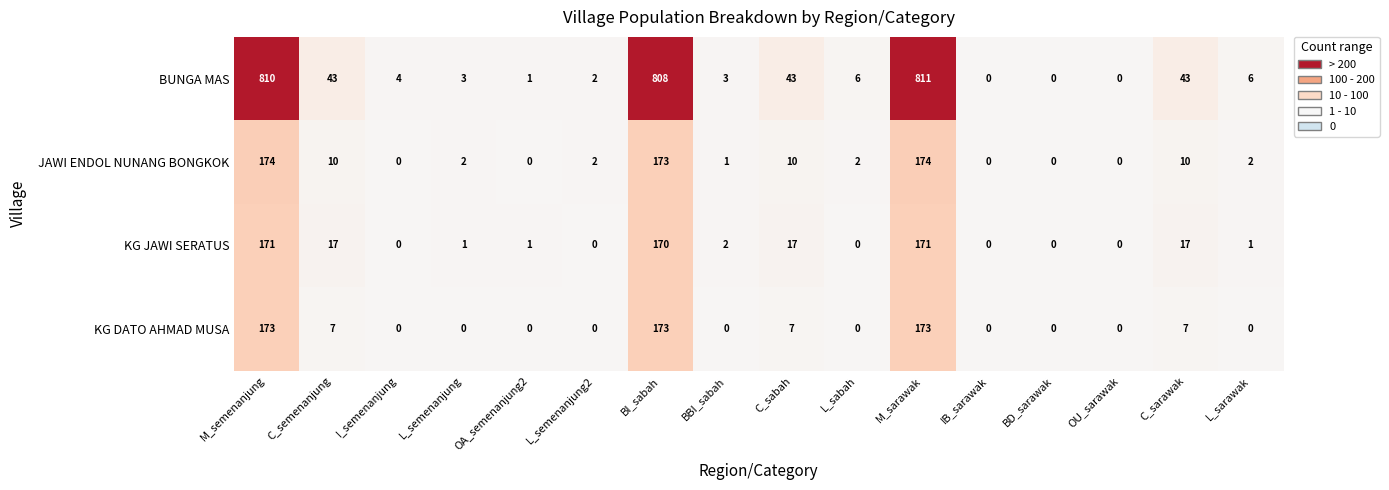

List the series in order of their peak value, lowest first.

KG JAWI SERATUS, KG DATO AHMAD MUSA, JAWI ENDOL NUNANG BONGKOK, BUNGA MAS